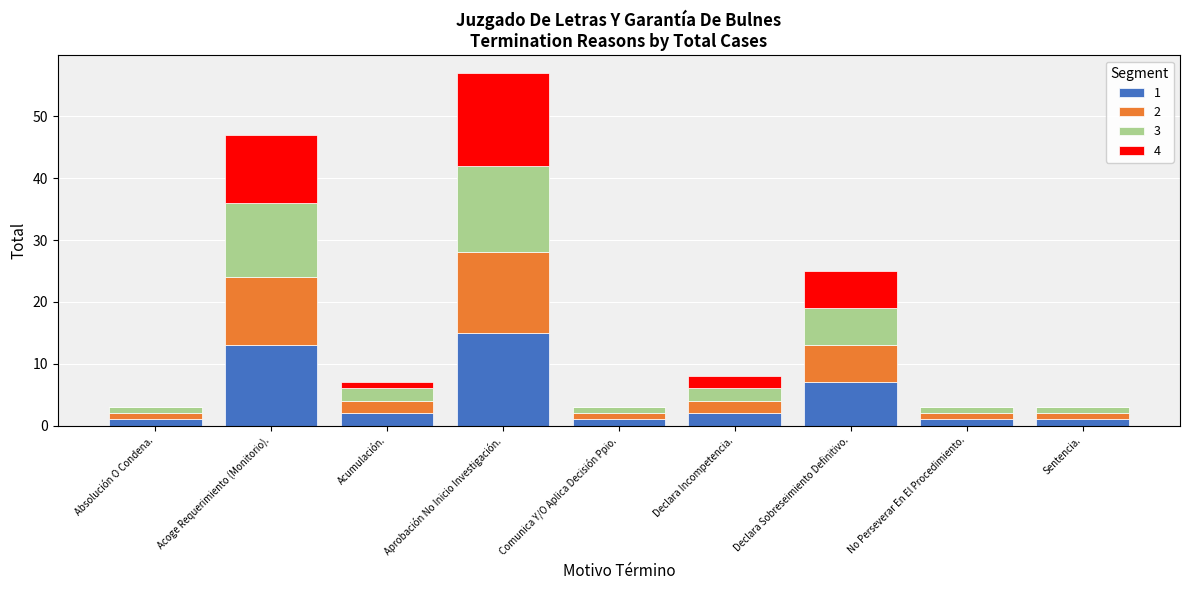

What is the total value across all series at Declara Incompetencia.?

8